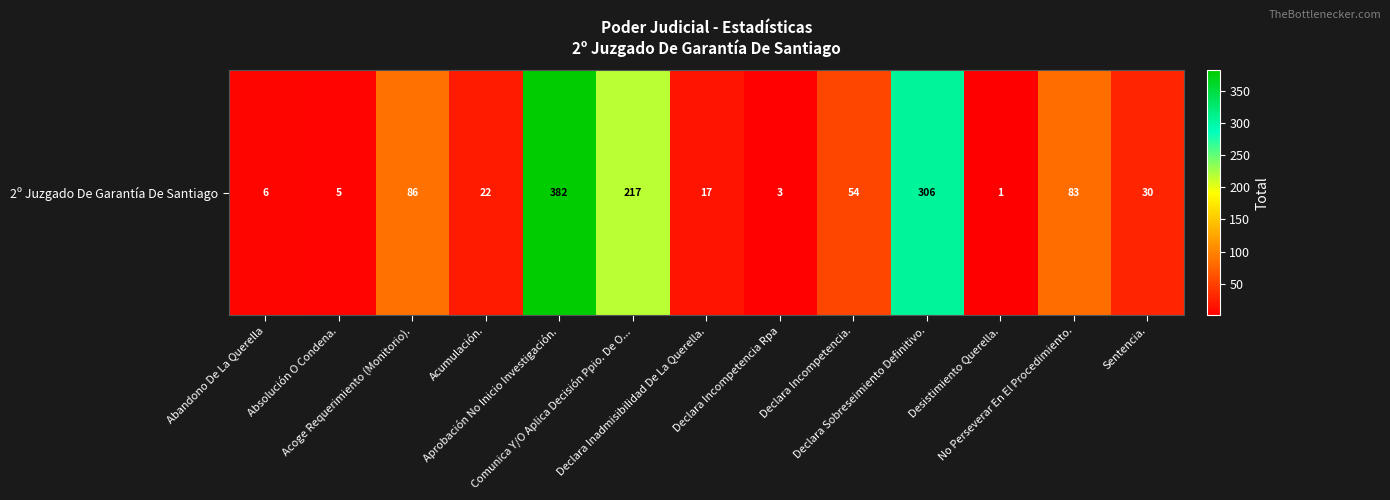

What is the greatest value displayed?

382